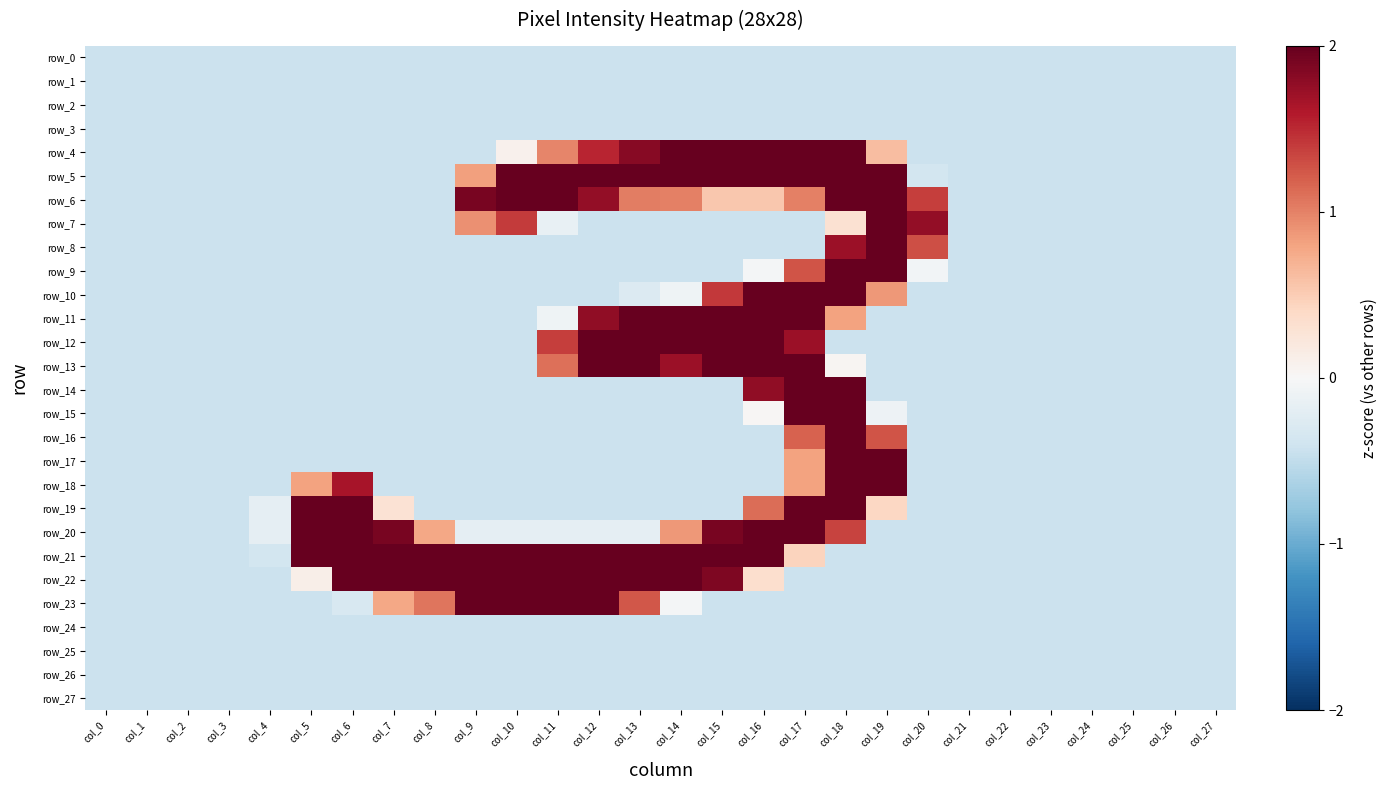

Is the value of row_23 at col_20 greater than the value of row_20 at col_25?

No